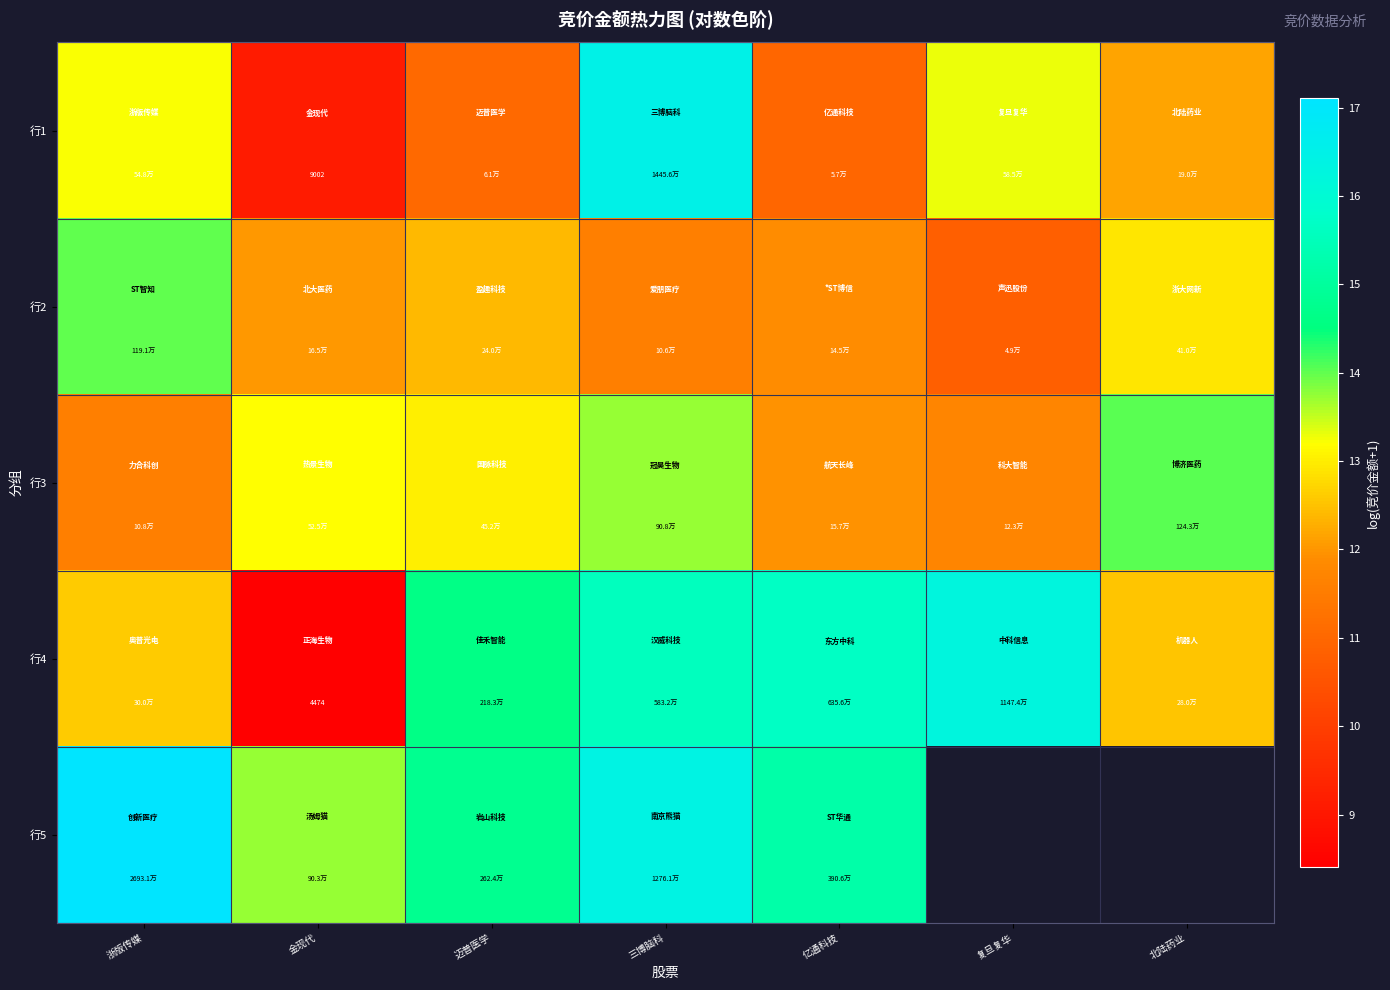

Where does the 行2 series first go above 12?

浙版传媒